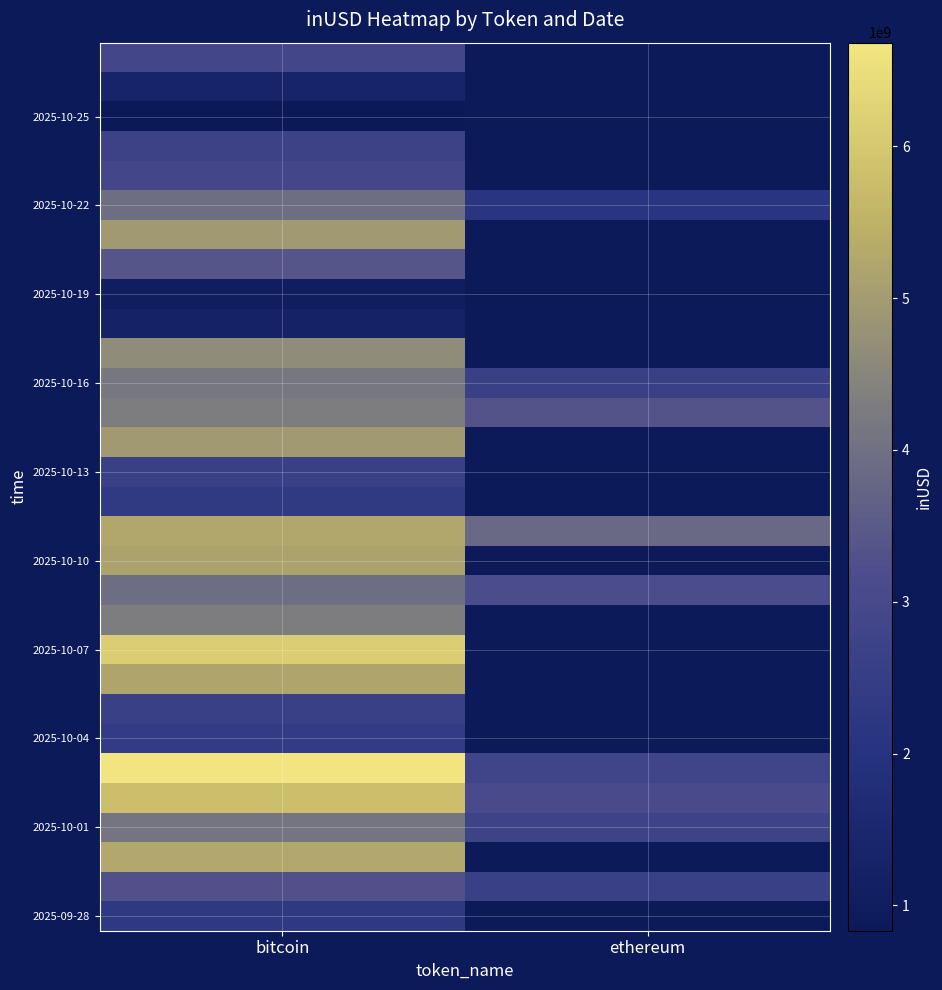

True or false: row_4 has a value of 0.3 at bitcoin.

False